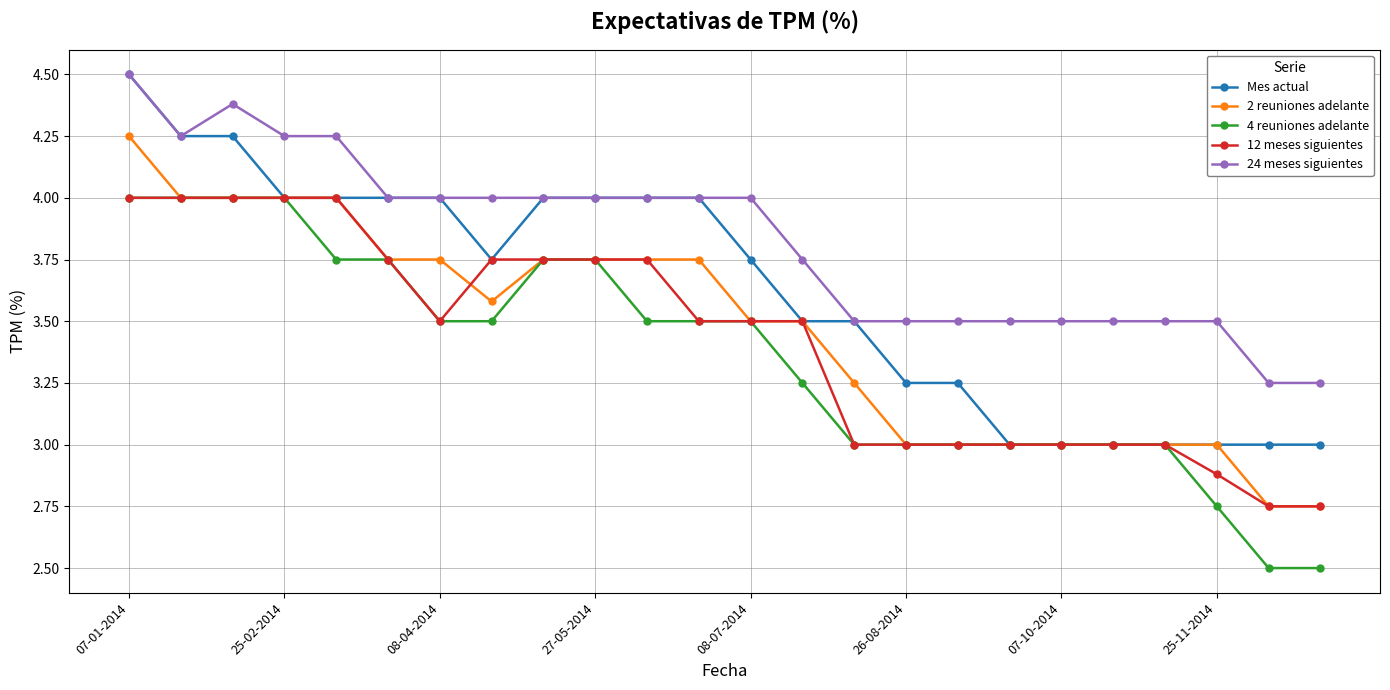

True or false: 2 reuniones adelante and 24 meses siguientes intersect in this chart.

False